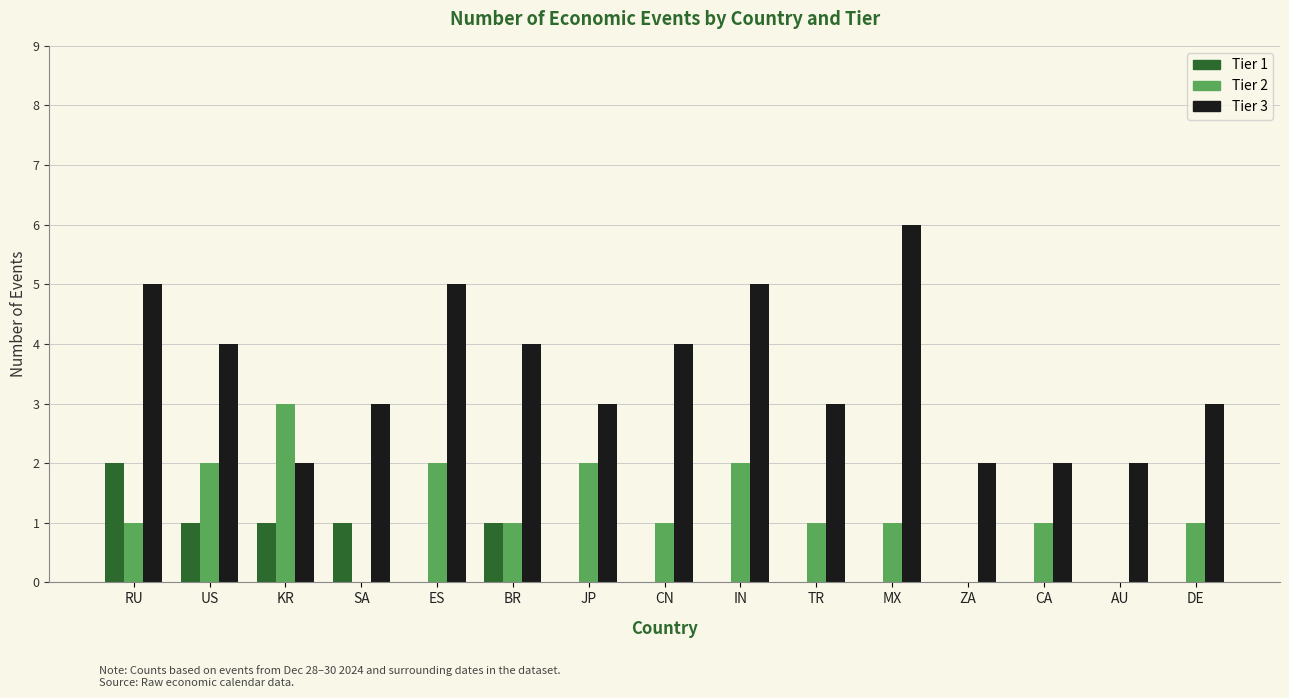

Reading left to right, extract all data points from this chart.

Tier 1: RU=2	US=1	KR=1	SA=1	ES=0	BR=1	JP=0	CN=0	IN=0	TR=0	MX=0	ZA=0	CA=0	AU=0	DE=0
Tier 2: RU=1	US=2	KR=3	SA=0	ES=2	BR=1	JP=2	CN=1	IN=2	TR=1	MX=1	ZA=0	CA=1	AU=0	DE=1
Tier 3: RU=5	US=4	KR=2	SA=3	ES=5	BR=4	JP=3	CN=4	IN=5	TR=3	MX=6	ZA=2	CA=2	AU=2	DE=3